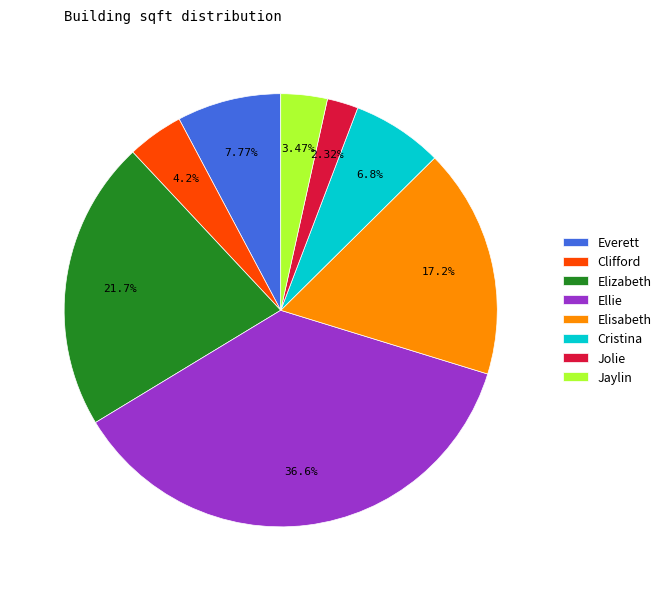

Rank the categories by value from lowest to highest.

Jolie, Jaylin, Clifford, Cristina, Everett, Elisabeth, Elizabeth, Ellie